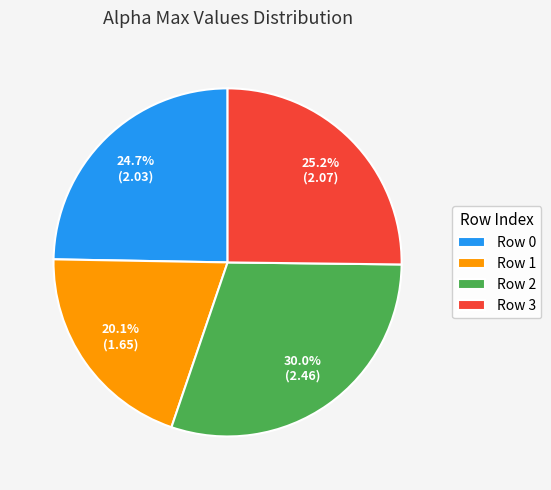

Combined, do Row 3 and Row 1 account for over 50%?

No